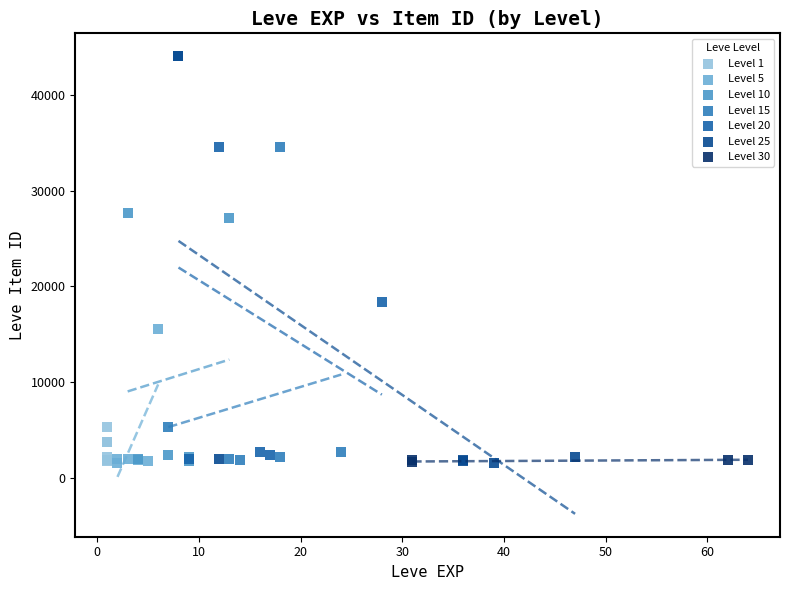

What are all the series names shown in the legend?

Level 1, Level 5, Level 10, Level 15, Level 20, Level 25, Level 30